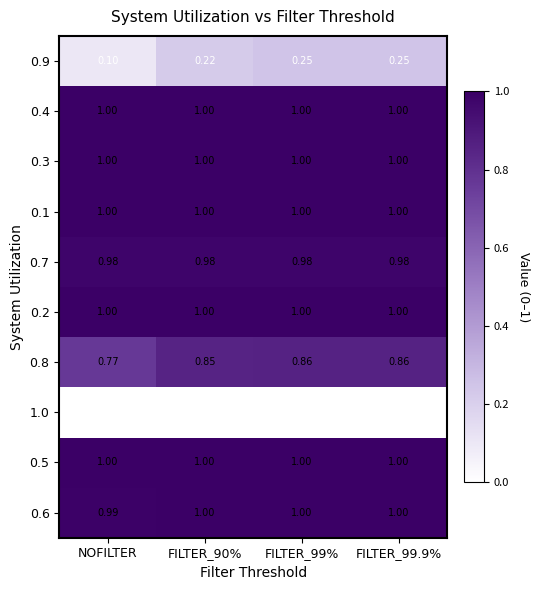

What is the total value across all series at FILTER_99%?

8.1